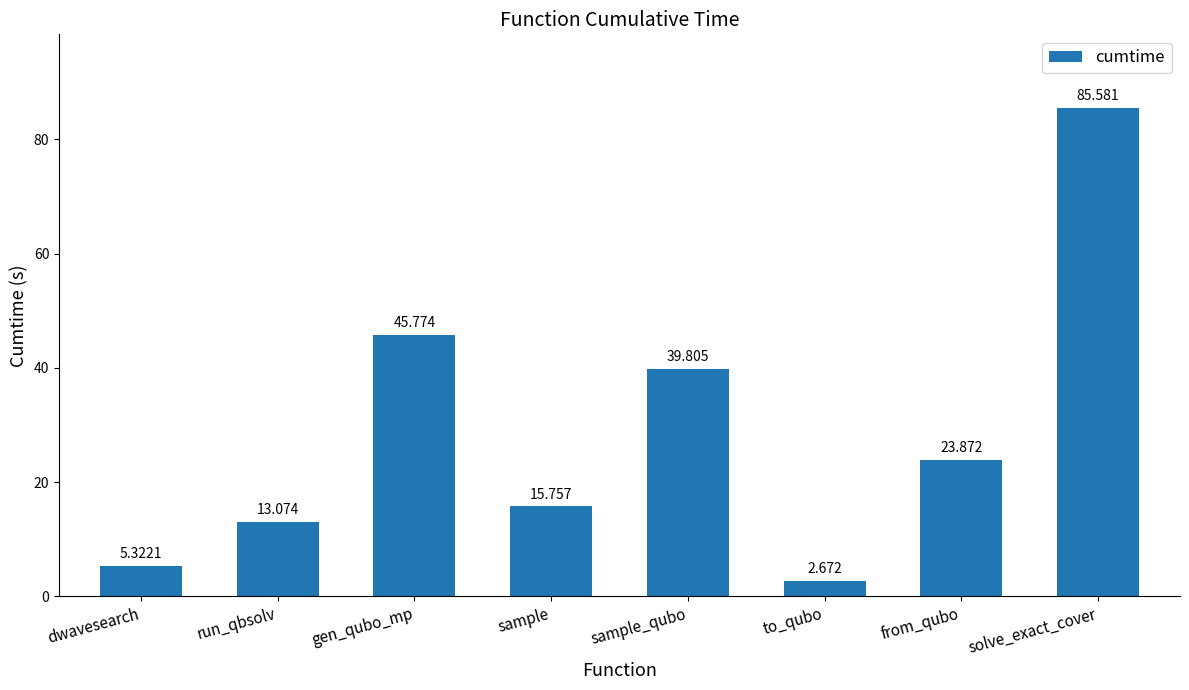

What is the sum of the values at run_qbsolv and gen_qubo_mp?

58.8